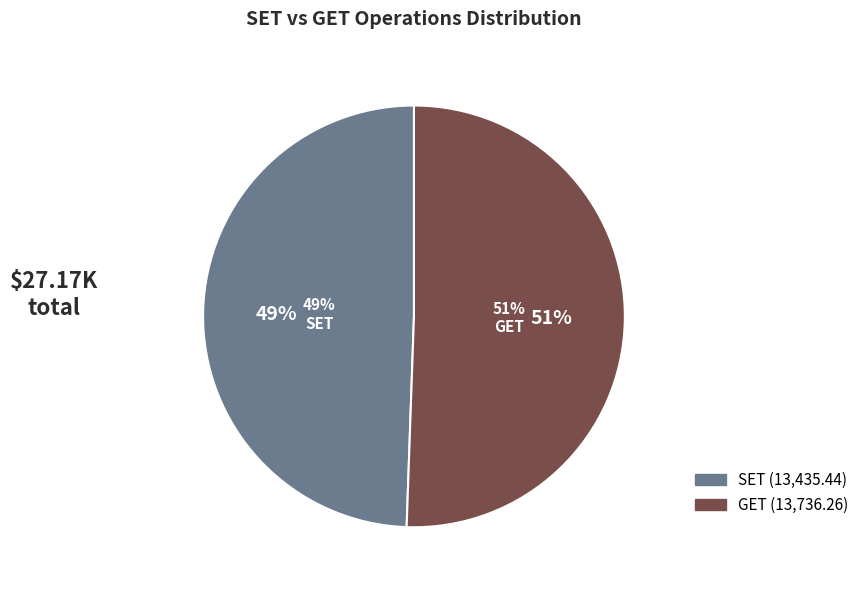

Which category has the biggest portion of the pie?

GET